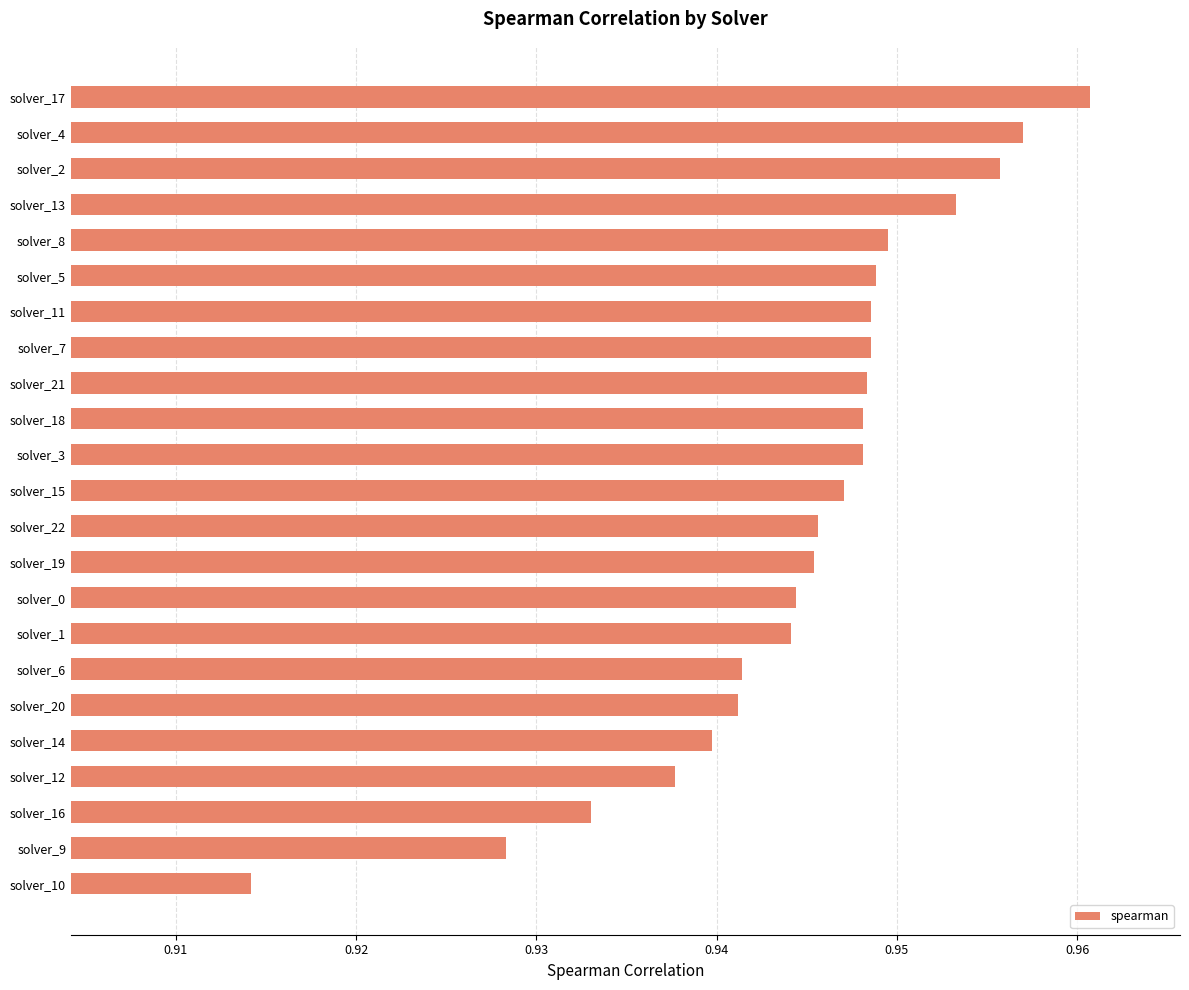

What is the sum of all values?

21.7